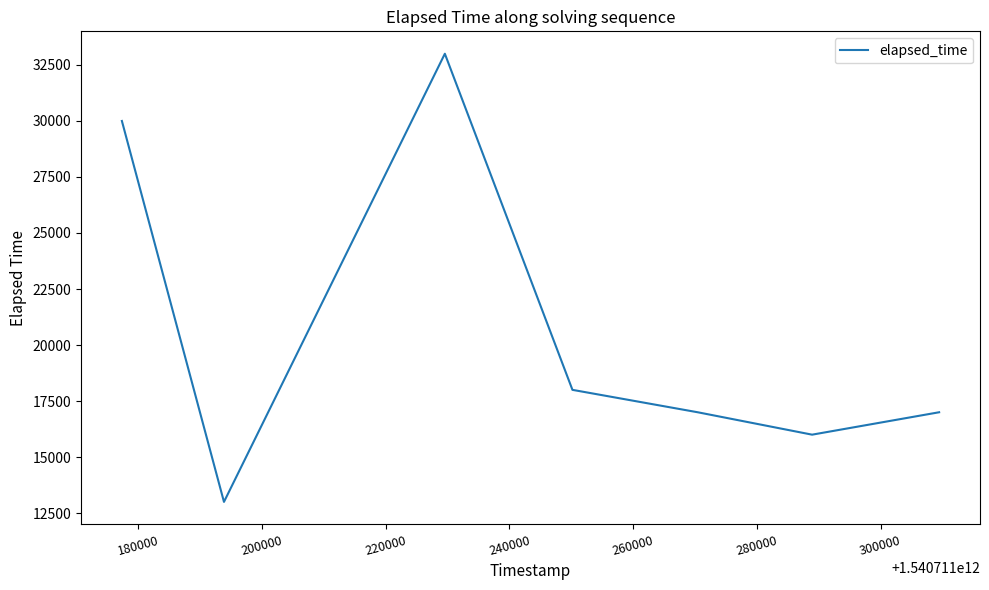

How many lines are shown in the chart?

1